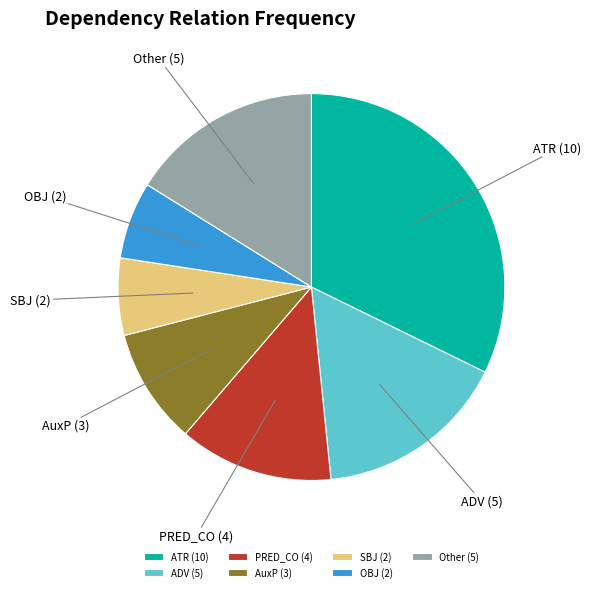

Combined, do ADV and AuxP account for over 50%?

No